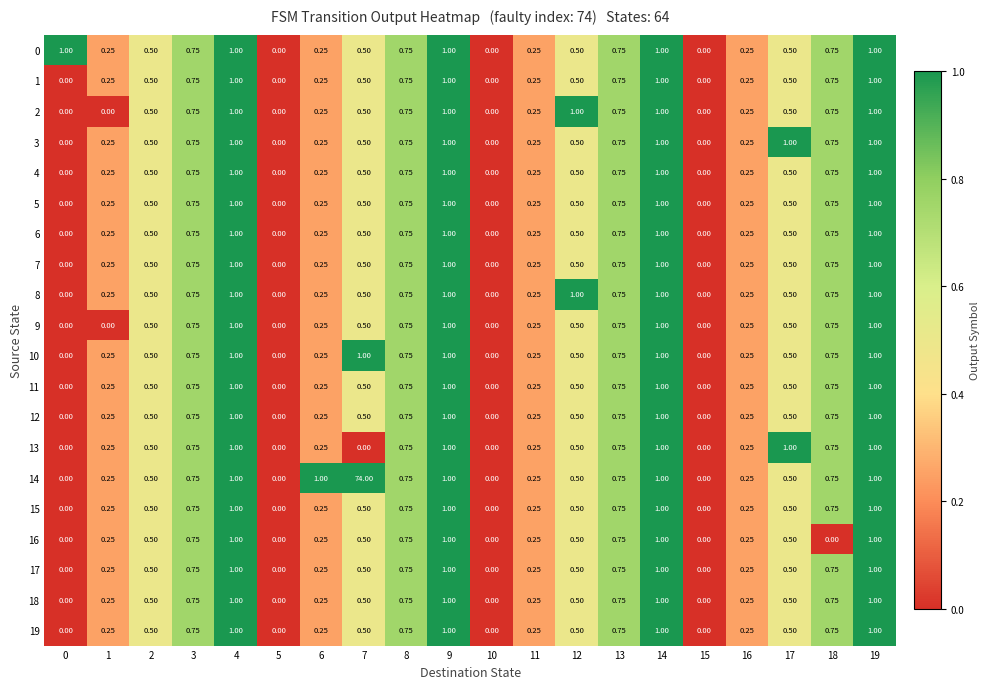

Which series has the largest total across all categories?

14